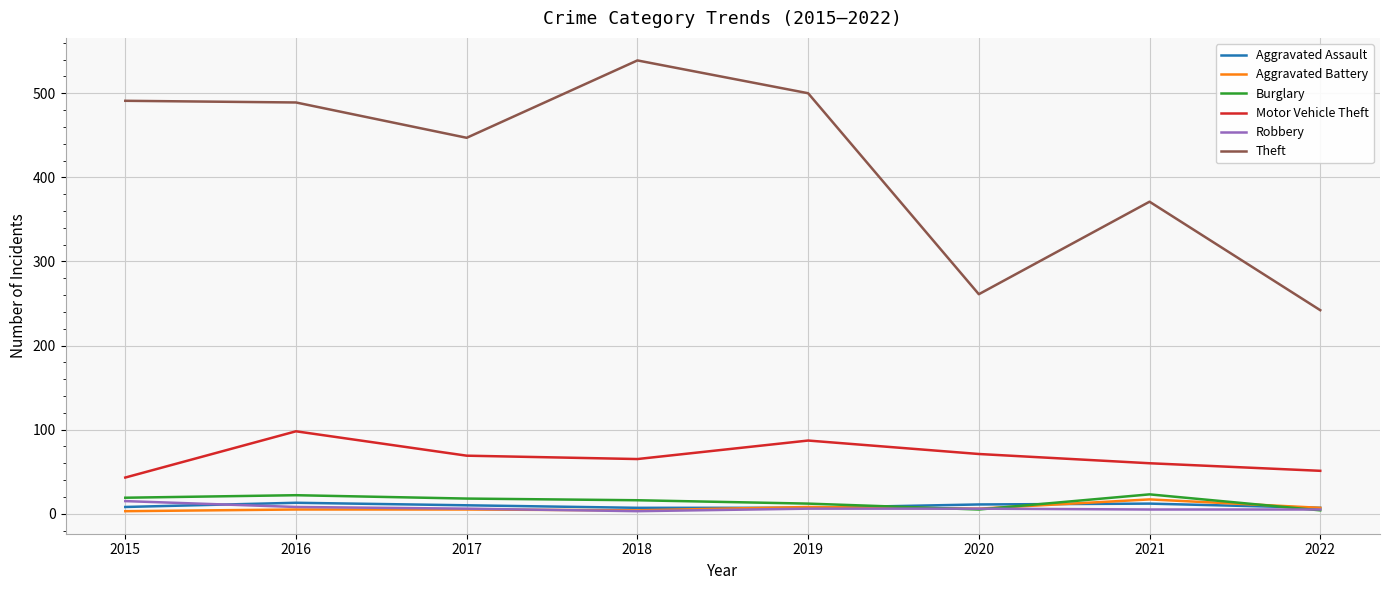

Which series has the largest total across all categories?

Theft